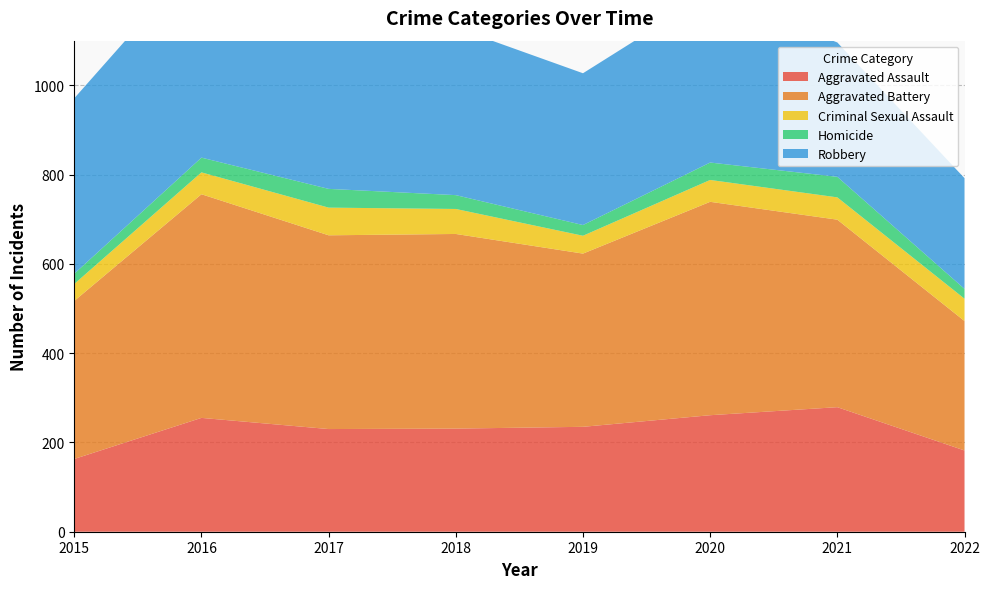

Reading left to right, extract all data points from this chart.

Aggravated Assault: 2015=163	2016=255	2017=230	2018=231	2019=235	2020=261	2021=279	2022=182
Aggravated Battery: 2015=354	2016=501	2017=434	2018=436	2019=388	2020=478	2021=420	2022=290
Criminal Sexual Assault: 2015=38	2016=49	2017=62	2018=56	2019=40	2020=49	2021=50	2022=50
Homicide: 2015=23	2016=33	2017=42	2018=31	2019=24	2020=39	2021=46	2022=22
Robbery: 2015=393	2016=455	2017=386	2018=375	2019=340	2020=379	2021=301	2022=248